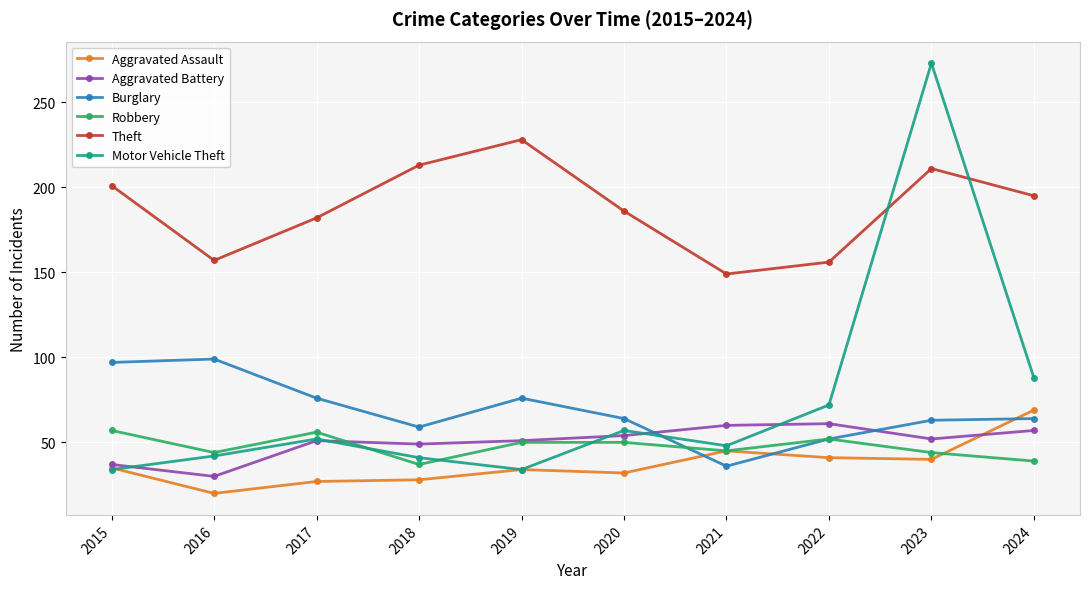

What is the smallest value displayed?

20